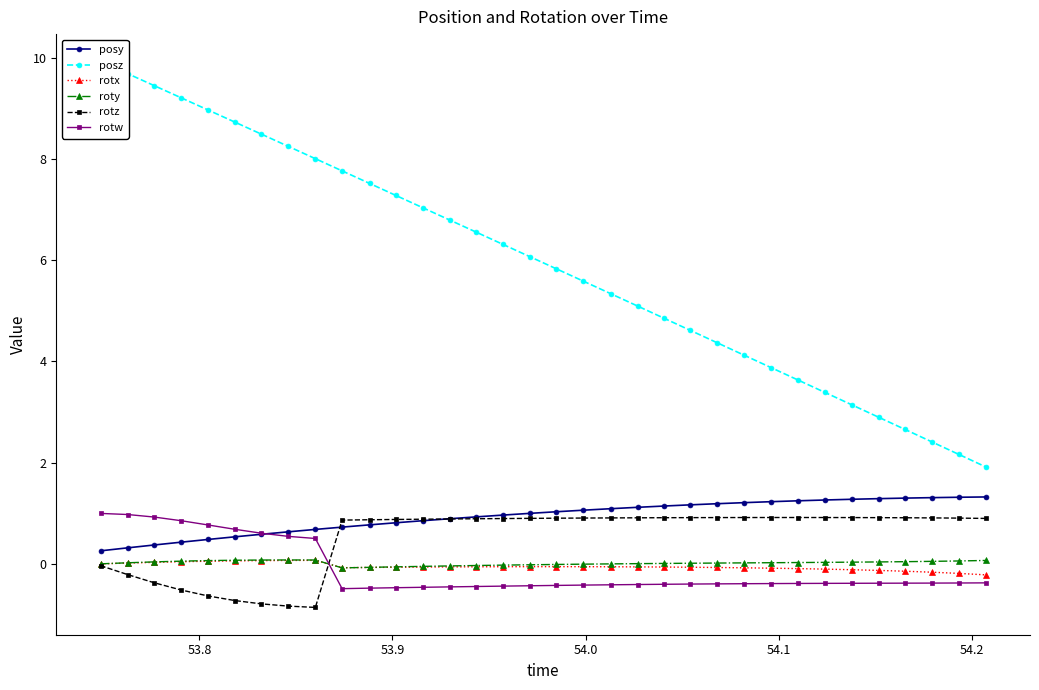

True or false: rotz and rotw cross at least once.

True